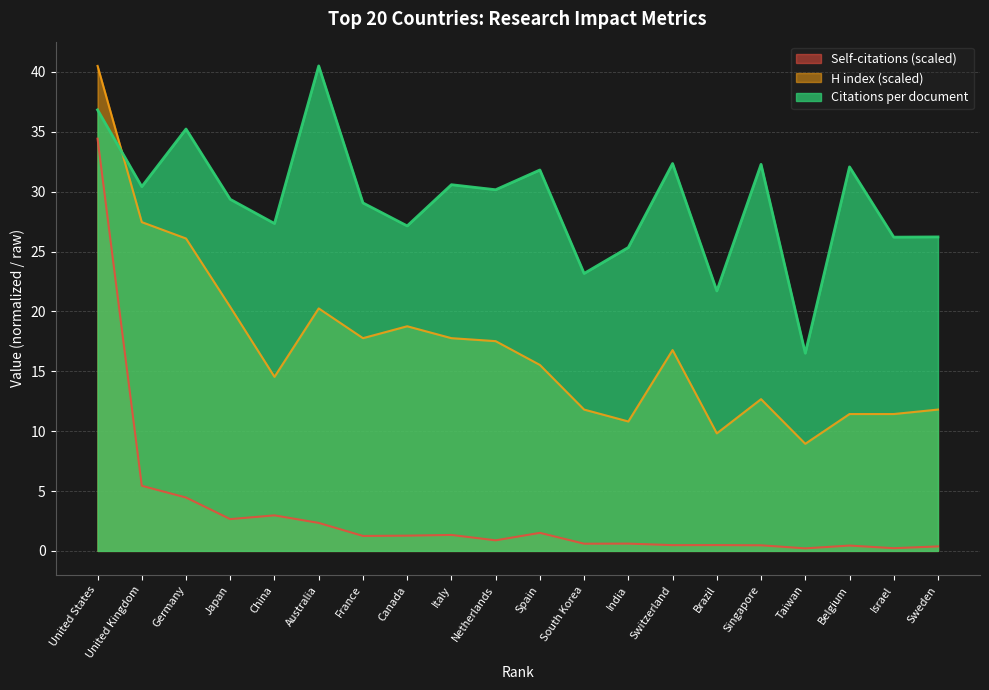

What is the sum of all Self-citations (scaled) values?

62.4